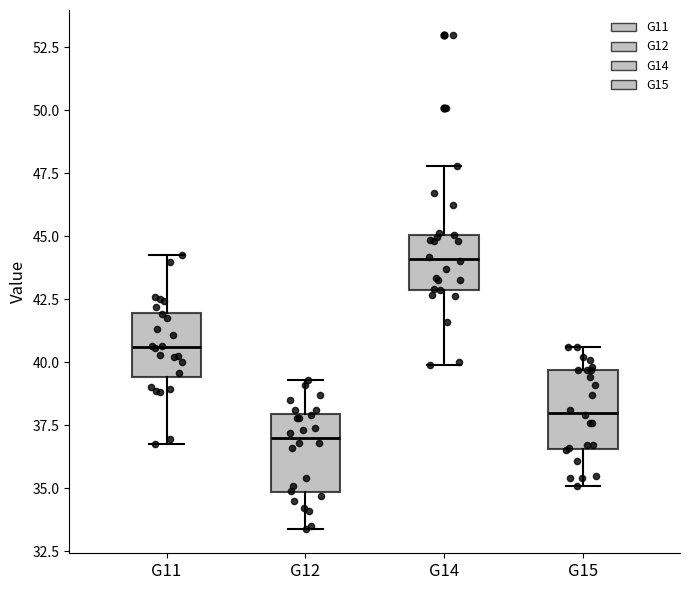

Where does the median line of the box for G11 sit on the y-axis? The values are not printed on the chart, so give them approximately, as read against the axis.

40.5